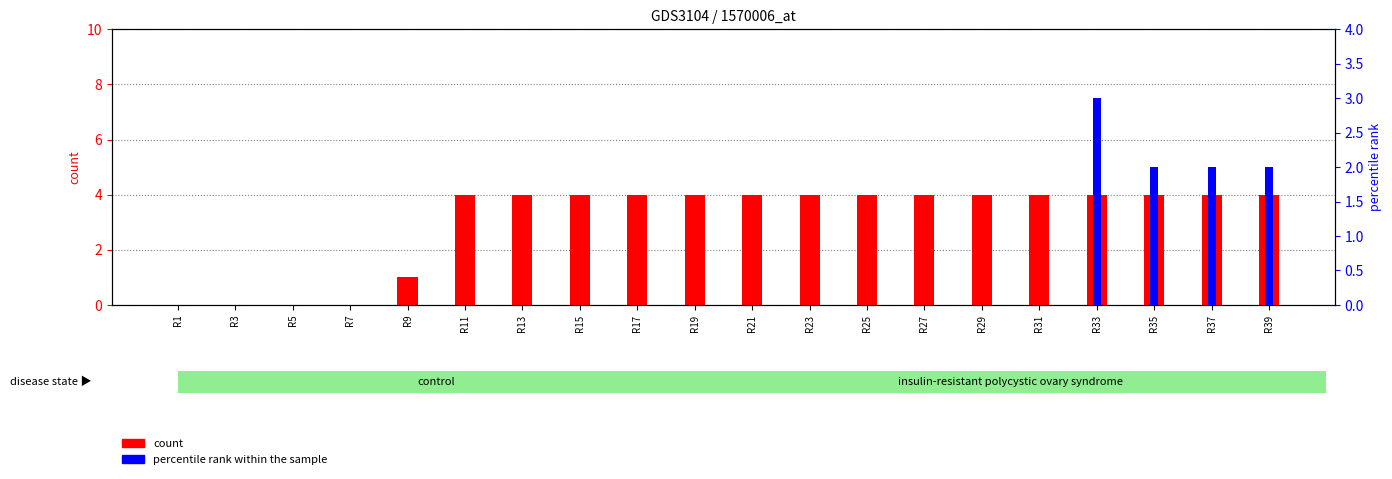

What is the total value across all series at R33?

7